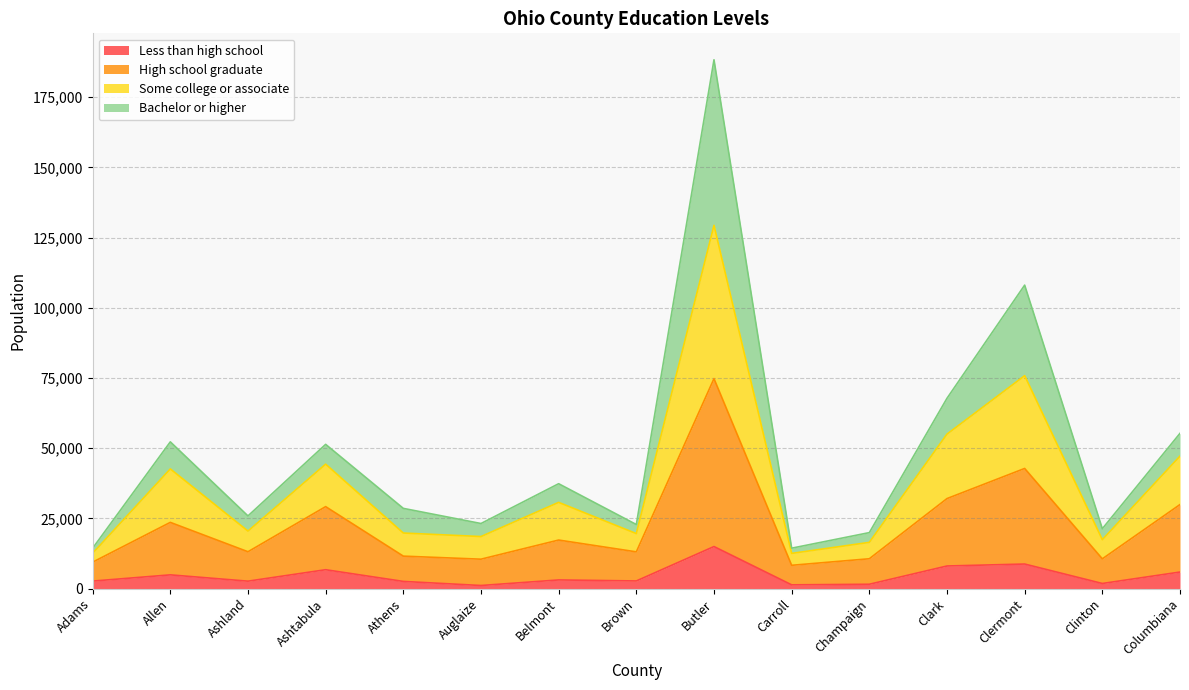

Reading left to right, list all the values displayed in this chart.

Less than high school: Adams=2639	Allen=4859	Ashland=2611	Ashtabula=6689	Athens=2523	Auglaize=1071	Belmont=3047	Brown=2686	Butler=14944	Carroll=1302	Champaign=1515	Clark=8018	Clermont=8716	Clinton=1788	Columbiana=5860
High school graduate: Adams=9382	Allen=23552	Ashland=13091	Ashtabula=29162	Athens=11529	Auglaize=10443	Belmont=17257	Brown=13053	Butler=74758	Carroll=8265	Champaign=10593	Clark=32030	Clermont=42760	Clinton=10562	Columbiana=29900
Some college or associate: Adams=12558	Allen=42593	Ashland=20449	Ashtabula=44293	Athens=19756	Auglaize=18506	Belmont=30678	Brown=19559	Butler=129361	Carroll=12506	Champaign=16433	Clark=54988	Clermont=75813	Clinton=17387	Columbiana=47159
Bachelor or higher: Adams=14349	Allen=52238	Ashland=25855	Ashtabula=51344	Athens=28542	Auglaize=23148	Belmont=37326	Brown=22785	Butler=188340	Carroll=14363	Champaign=19909	Clark=67754	Clermont=108063	Clinton=21296	Columbiana=55267